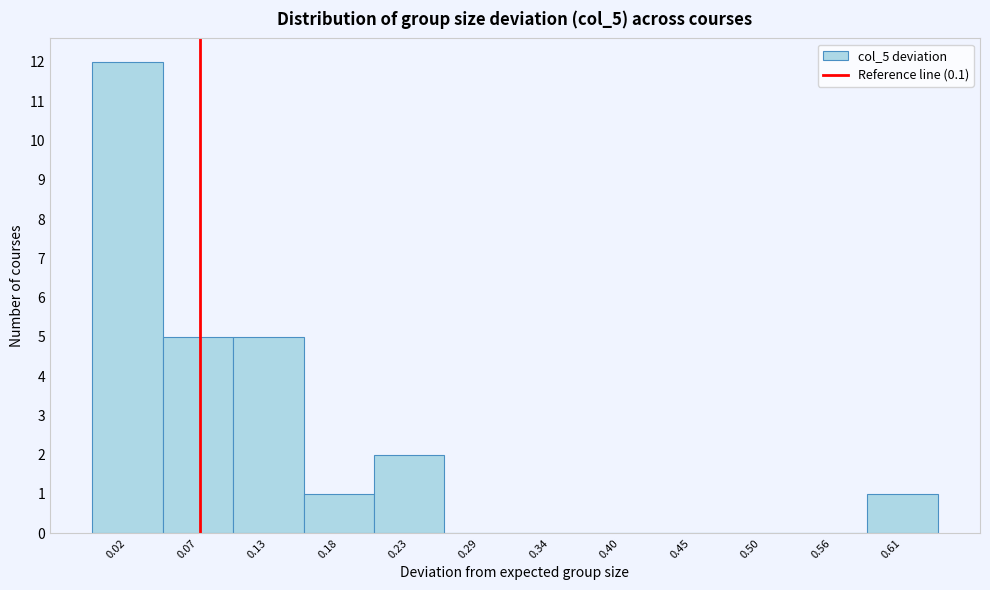

Reading left to right, list all the values displayed in this chart.

0.02=12	0.07=5	0.13=5	0.18=1	0.23=2	0.29=0	0.34=0	0.40=0	0.45=0	0.50=0	0.56=0	0.61=1